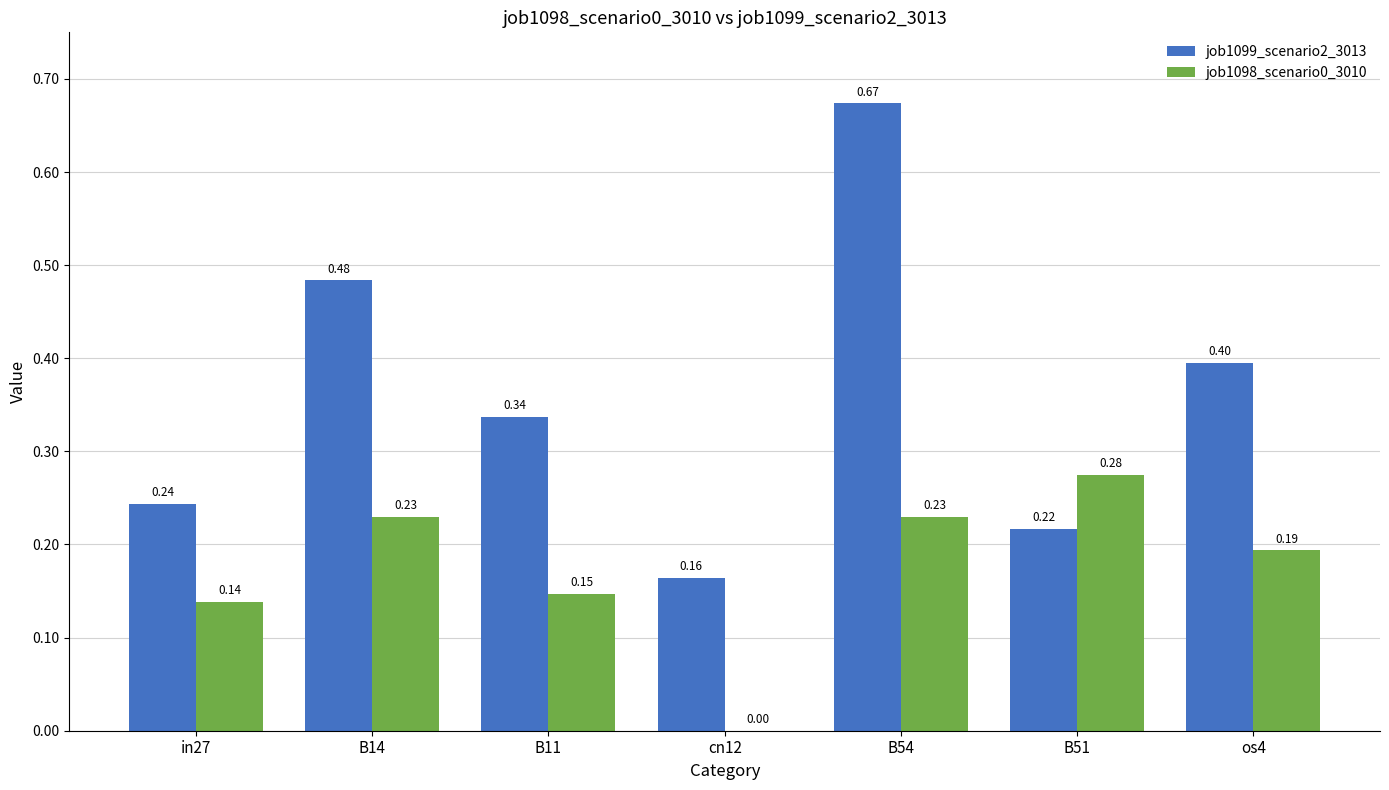

Which series changed the most between B11 and os4?

job1099_scenario2_3013